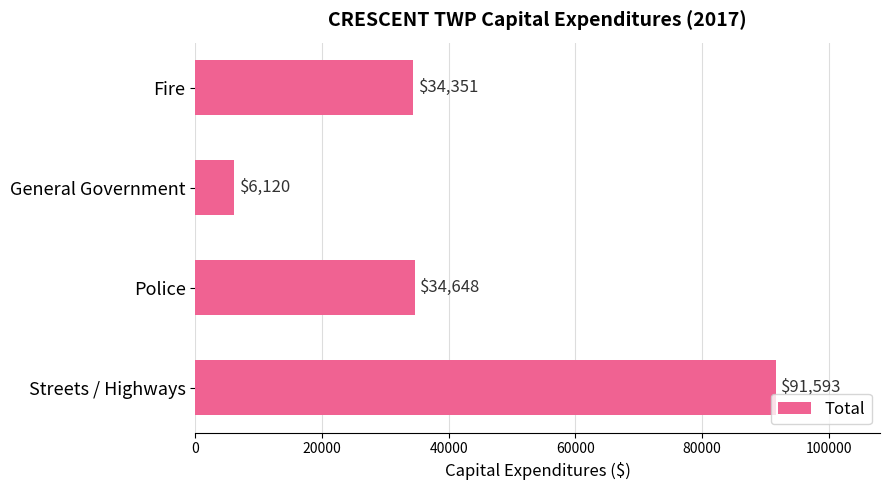

What is the maximum value shown in the chart?

91593